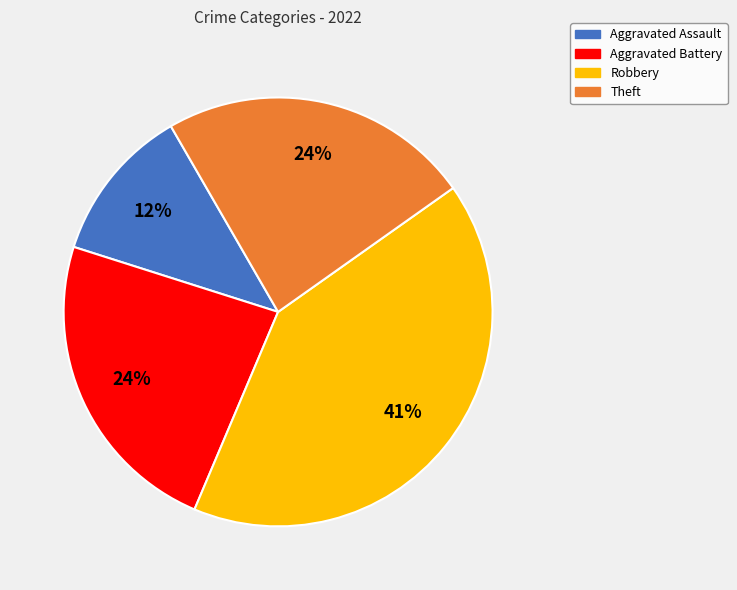

Is it true that Robbery is 49% of the pie?

False